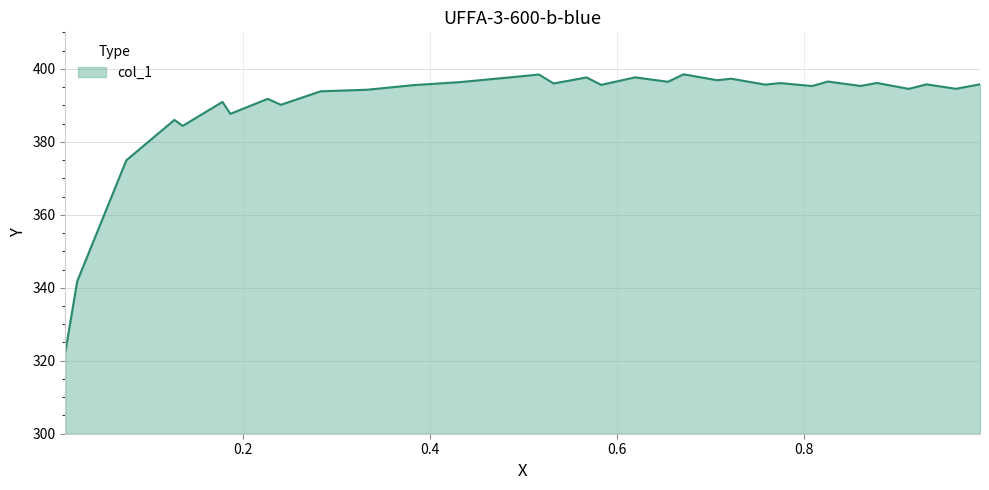

True or false: there are more than 1 points higher than both neighbors.

True